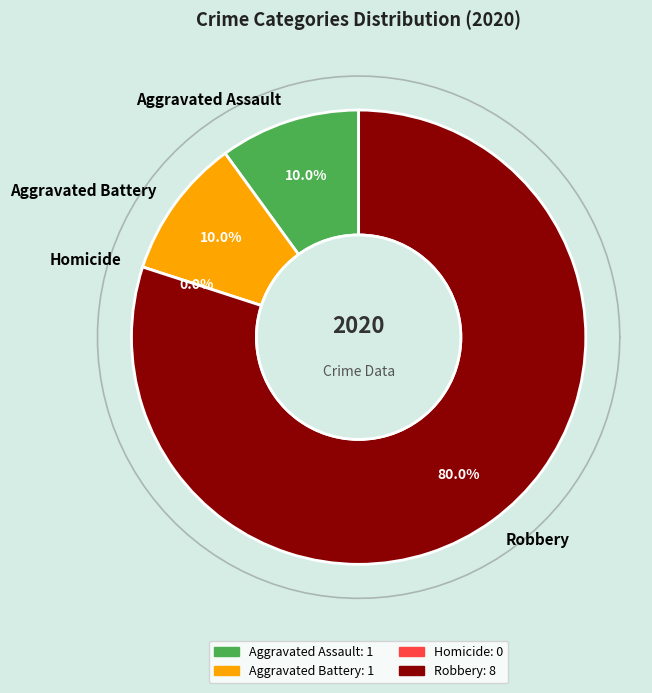

Is the sum of Aggravated Assault and Aggravated Battery greater than half?

No